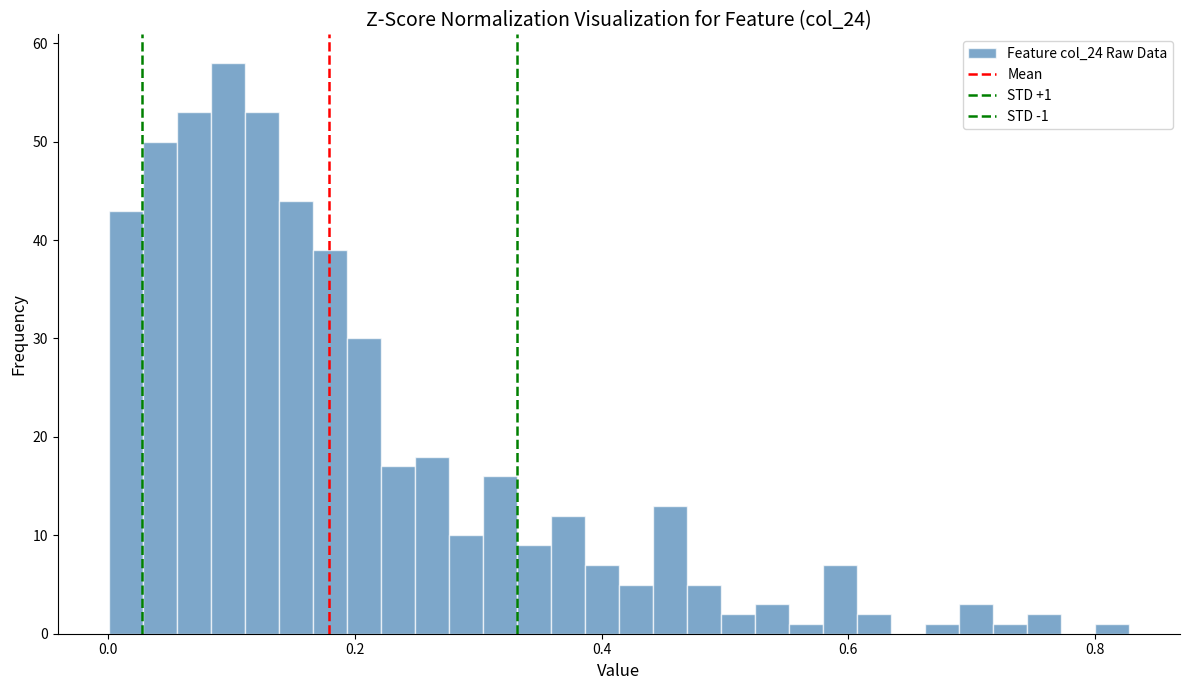

Read against the x-axis, roughly where is the centre of the tallest bar?

0.10